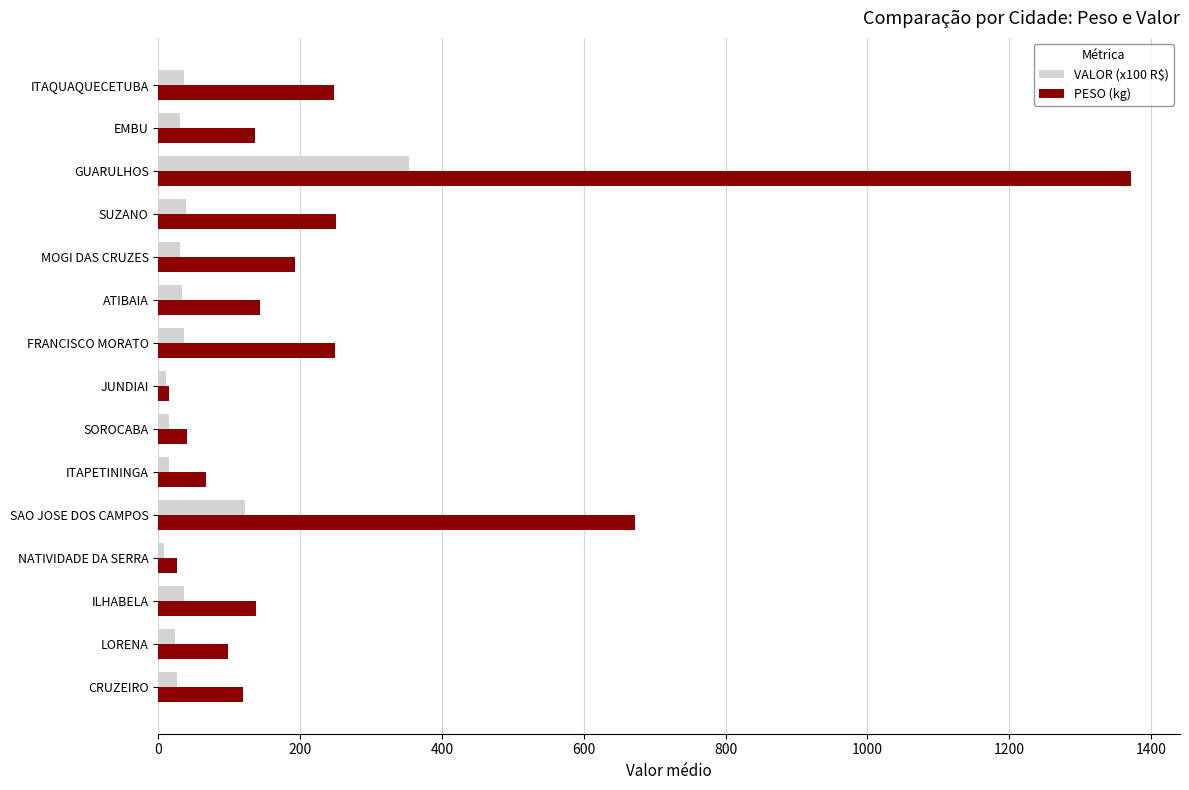

What is the approximate value of PESO (kg) at GUARULHOS?

1372.3